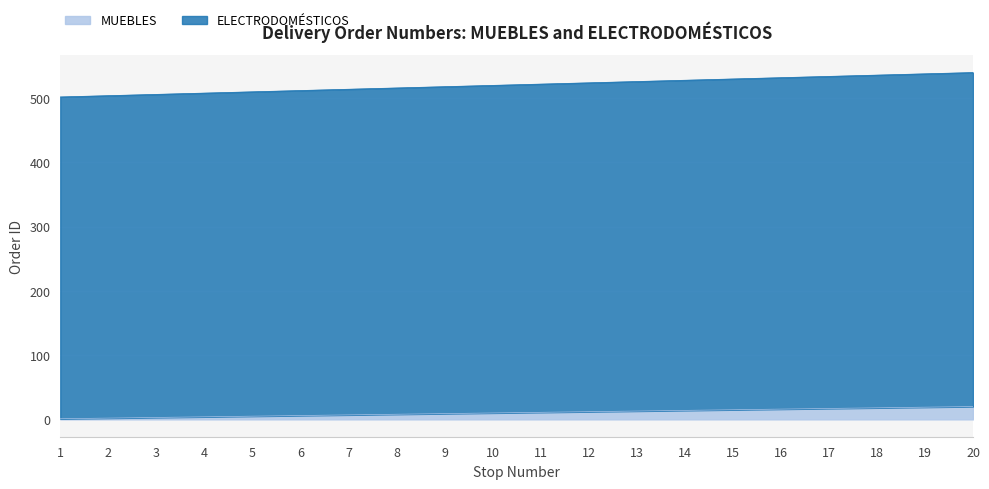

True or false: MUEBLES and ELECTRODOMÉSTICOS intersect in this chart.

False